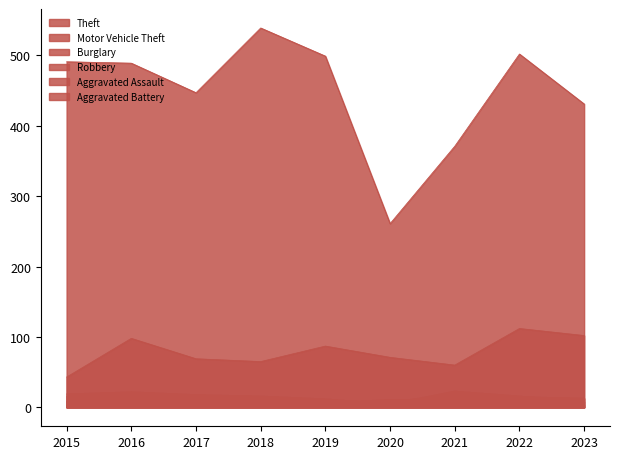

Which series has the largest range (max minus min)?

Theft